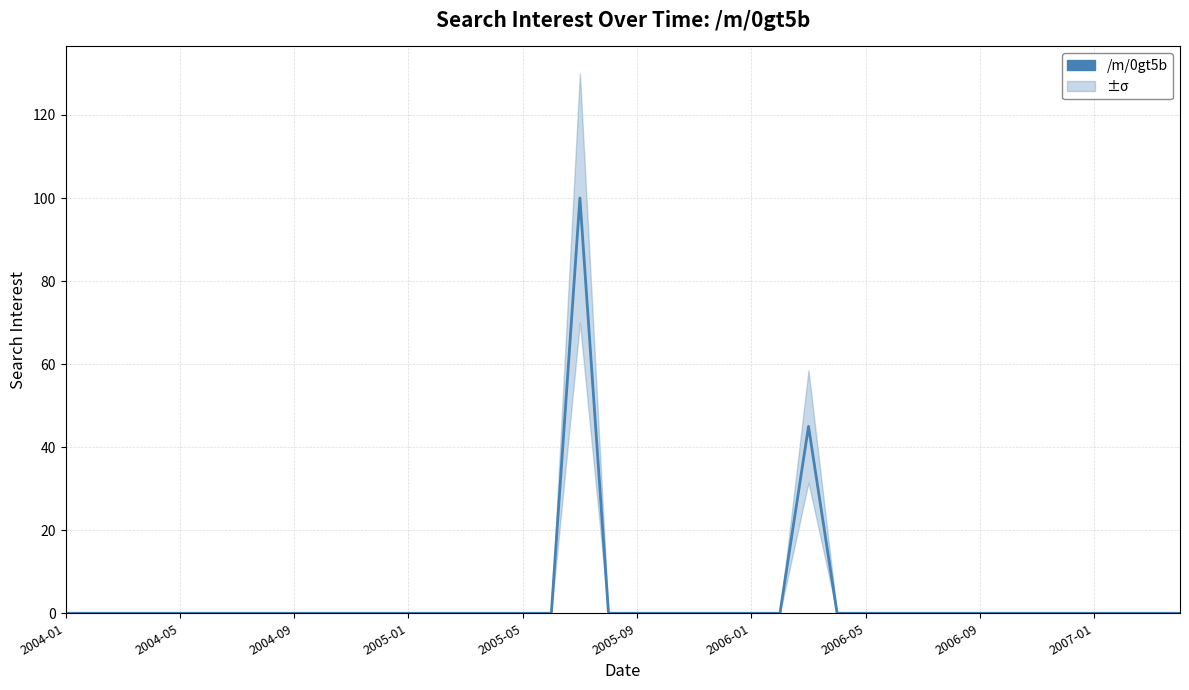

How many lines are shown in the chart?

1